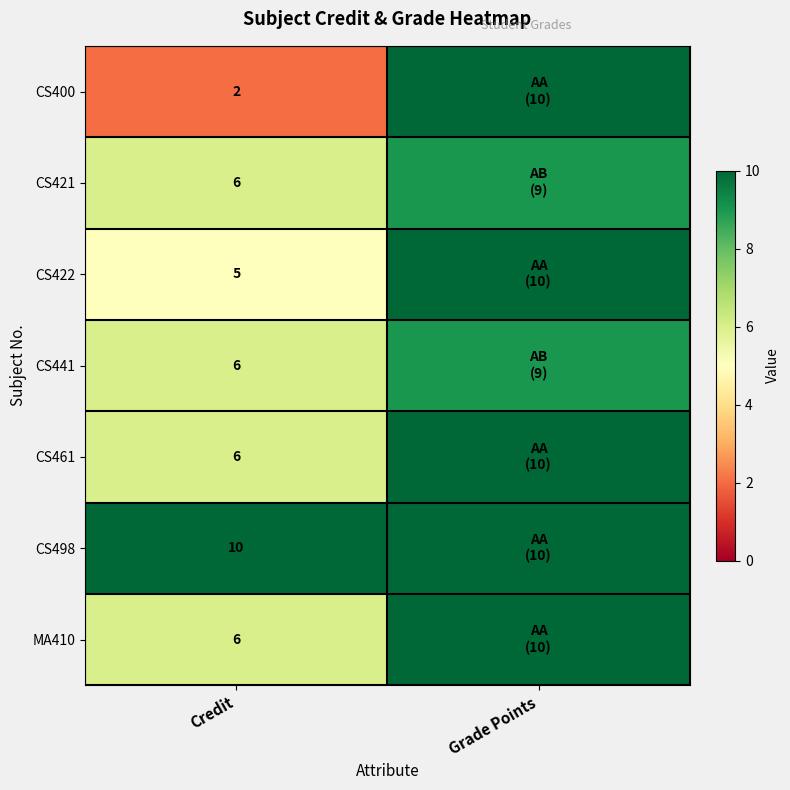

What is the difference between the highest and lowest values at Credit?

8